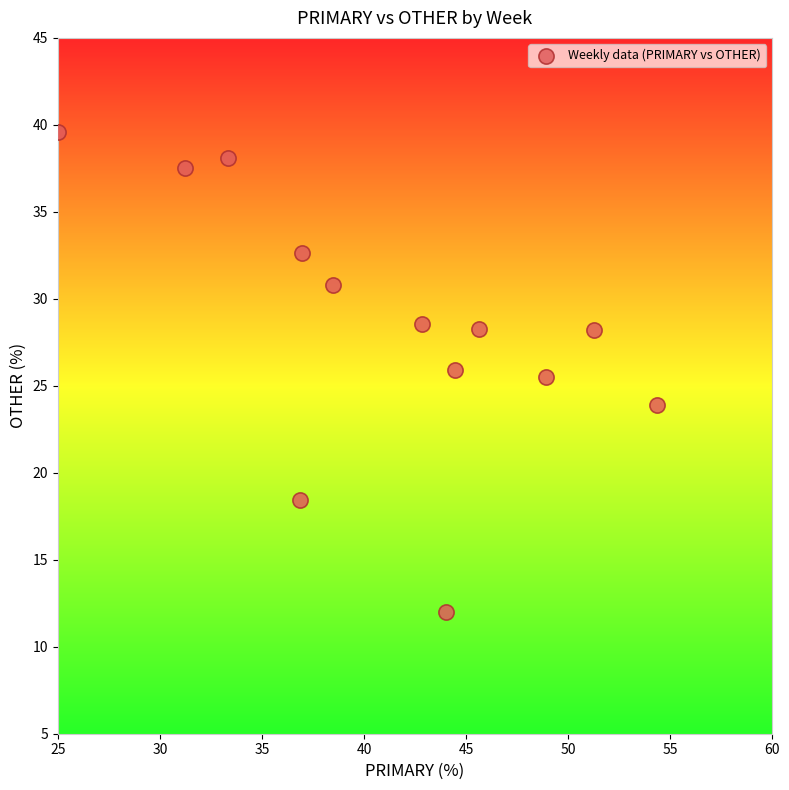

What is the range of X values (max minus min)?

29.3